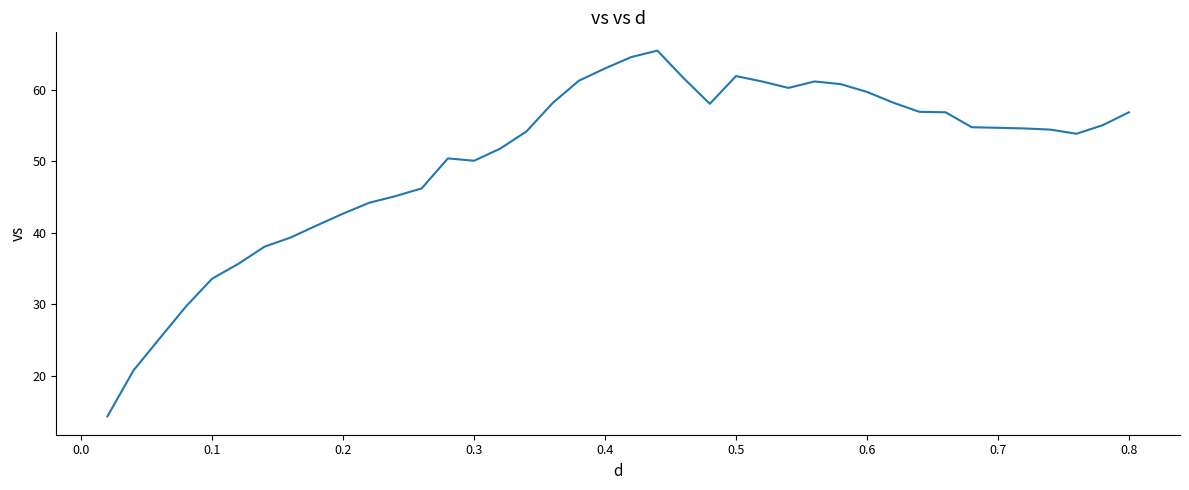

What is the difference between the maximum and minimum values?

51.2